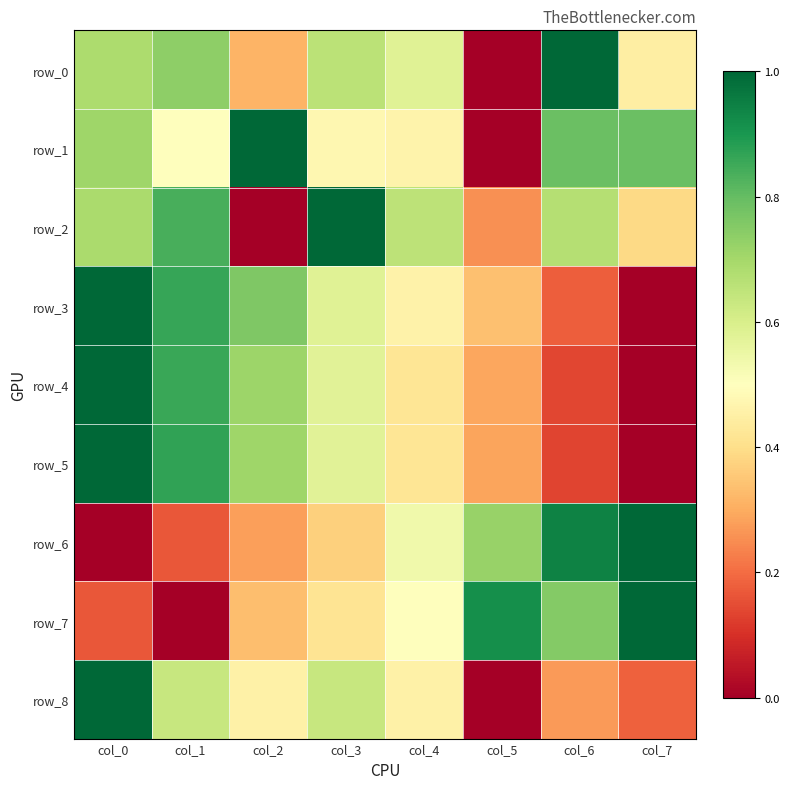

Reading left to right, list all the values displayed in this chart.

row_0: col_0=0.7	col_1=0.7	col_2=0.3	col_3=0.7	col_4=0.6	col_5=0.0	col_6=1.0	col_7=0.4
row_1: col_0=0.7	col_1=0.5	col_2=1.0	col_3=0.5	col_4=0.5	col_5=0.0	col_6=0.8	col_7=0.8
row_2: col_0=0.7	col_1=0.8	col_2=0.0	col_3=1.0	col_4=0.7	col_5=0.3	col_6=0.7	col_7=0.4
row_3: col_0=1.0	col_1=0.9	col_2=0.8	col_3=0.6	col_4=0.5	col_5=0.3	col_6=0.2	col_7=0.0
row_4: col_0=1.0	col_1=0.9	col_2=0.7	col_3=0.6	col_4=0.4	col_5=0.3	col_6=0.1	col_7=0.0
row_5: col_0=1.0	col_1=0.9	col_2=0.7	col_3=0.6	col_4=0.4	col_5=0.3	col_6=0.1	col_7=0.0
row_6: col_0=0.0	col_1=0.2	col_2=0.3	col_3=0.4	col_4=0.5	col_5=0.7	col_6=0.9	col_7=1.0
row_7: col_0=0.2	col_1=0.0	col_2=0.3	col_3=0.4	col_4=0.5	col_5=0.9	col_6=0.8	col_7=1.0
row_8: col_0=1.0	col_1=0.6	col_2=0.5	col_3=0.6	col_4=0.5	col_5=0.0	col_6=0.3	col_7=0.2